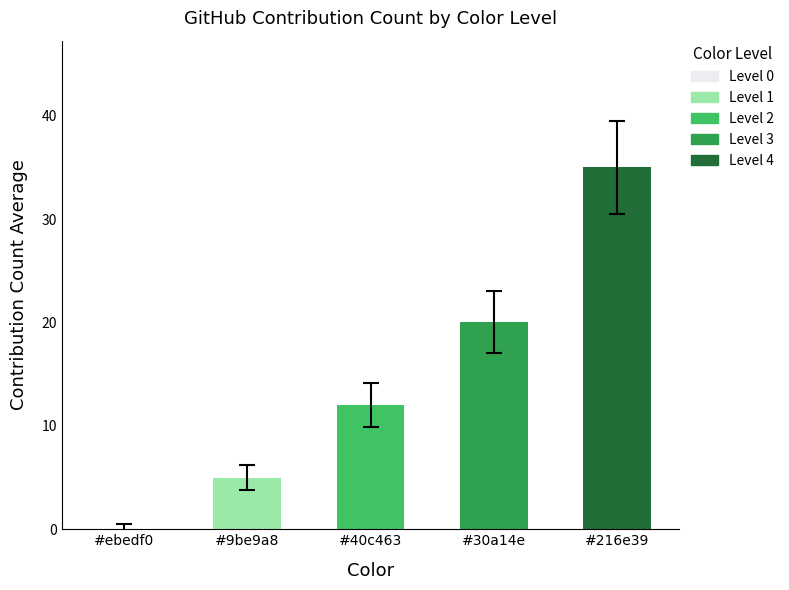

What is the sum of all values?

72